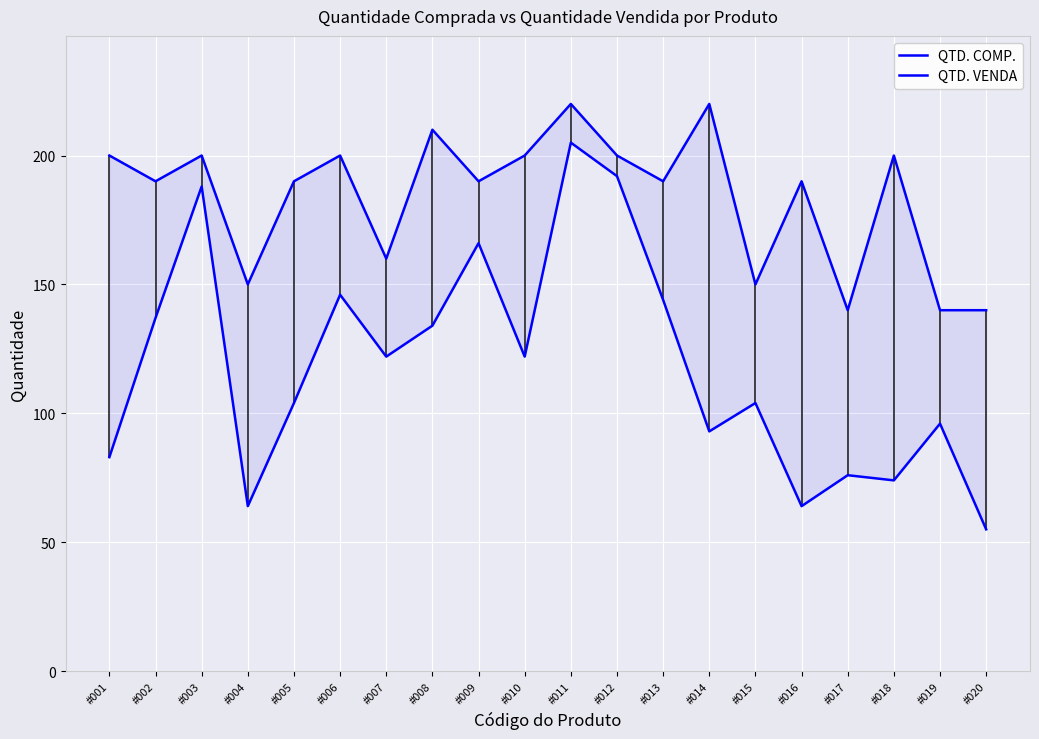

Rank the series at #005 from highest to lowest value.

QTD. COMP., QTD. VENDA